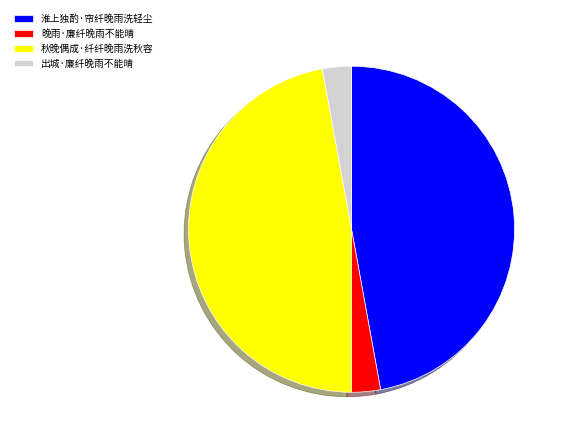

Is it true that 秋晚偶成·纤纤晚雨洗秋容 is 34% of the pie?

False